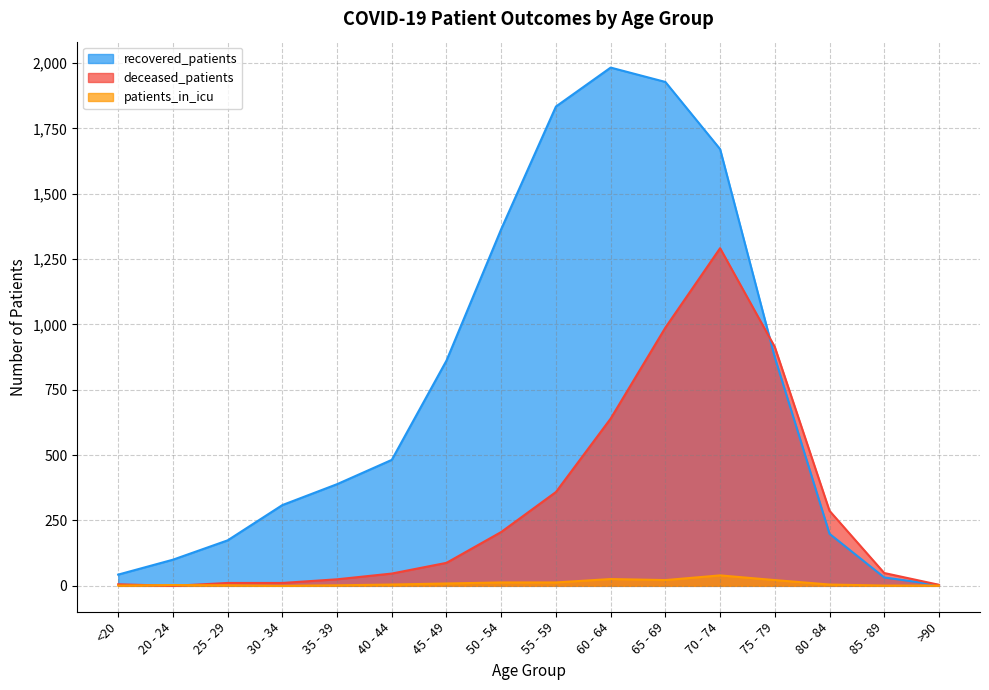

Reading right to left, list all the values displayed in this chart.

recovered_patients: 3	32	199	874	1671	1928	1983	1834	1365	862	482	389	309	174	100	43
deceased_patients: 4	49	287	914	1292	988	640	359	206	88	47	25	11	11	0	6
patients_in_icu: 1	1	5	22	40	22	26	13	13	9	5	2	0	2	3	1